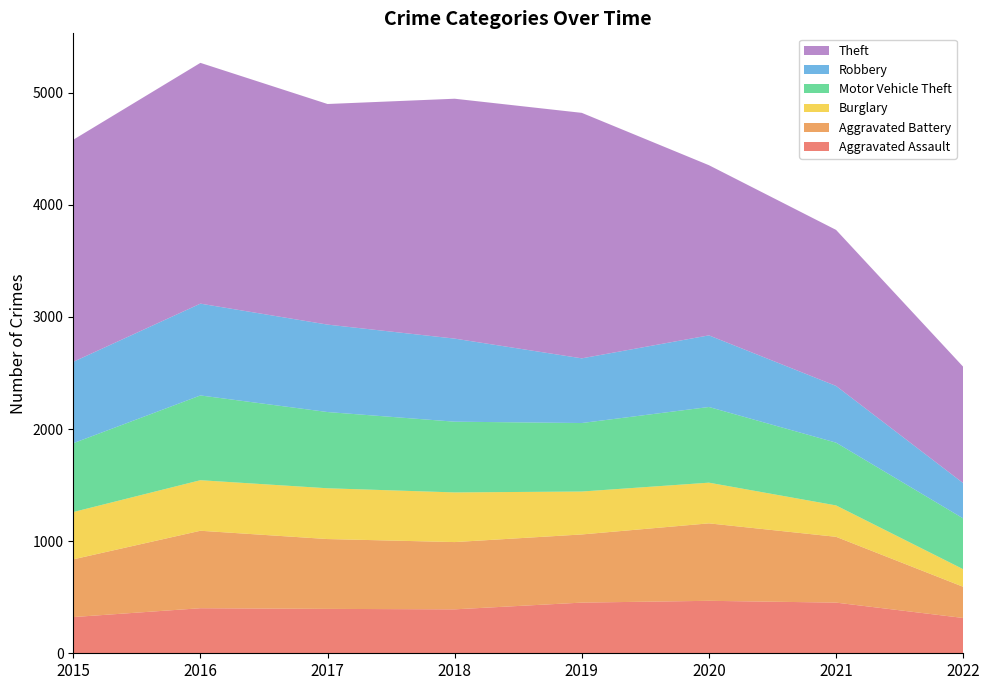

Reading left to right, transcribe all the data shown in this chart.

Aggravated Assault: 2015=323	2016=402	2017=396	2018=392	2019=452	2020=468	2021=452	2022=315
Aggravated Battery: 2015=515	2016=691	2017=623	2018=600	2019=608	2020=691	2021=587	2022=278
Burglary: 2015=422	2016=451	2017=453	2018=443	2019=383	2020=363	2021=280	2022=157
Motor Vehicle Theft: 2015=614	2016=756	2017=680	2018=631	2019=611	2020=675	2021=560	2022=453
Robbery: 2015=726	2016=819	2017=780	2018=741	2019=577	2020=639	2021=506	2022=315
Theft: 2015=1981	2016=2148	2017=1968	2018=2140	2019=2190	2020=1518	2021=1392	2022=1038